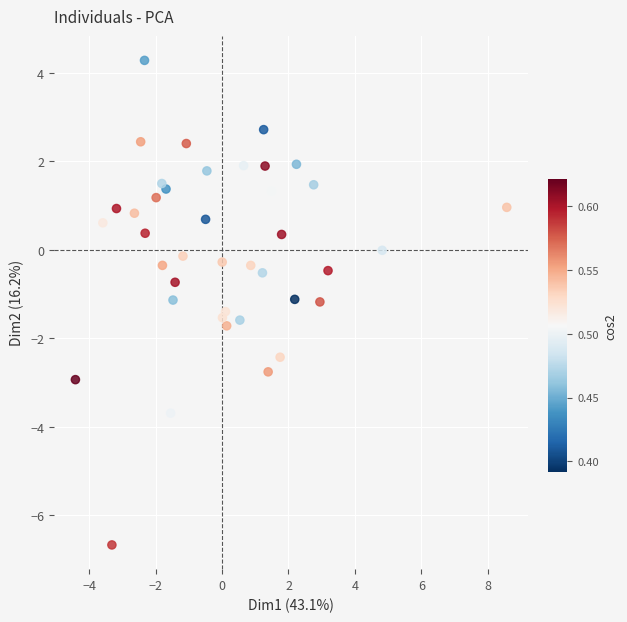

What is the range of Y values (max minus min)?

11.0